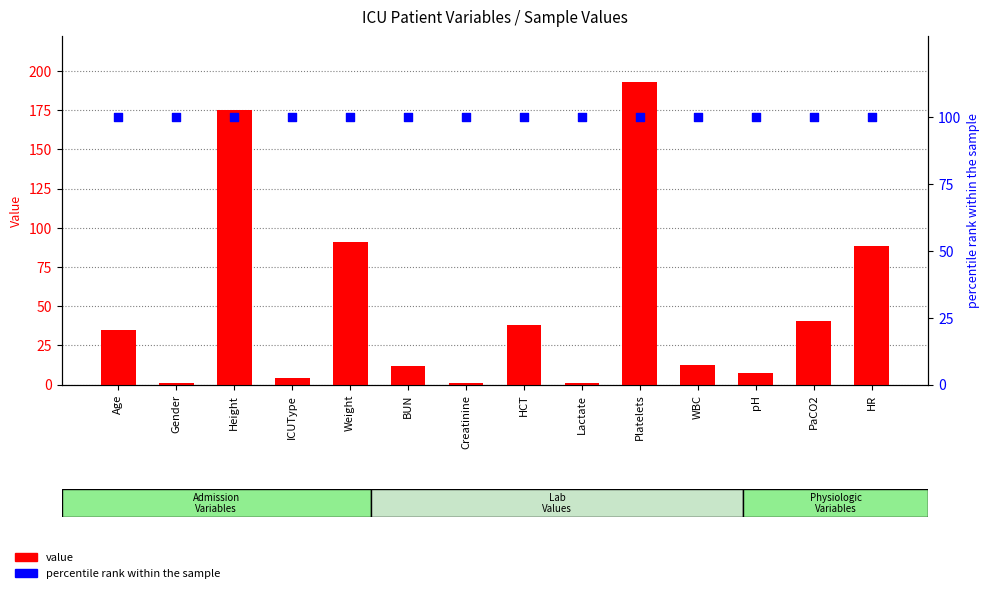

Which series has the widest spread of Y values?

value